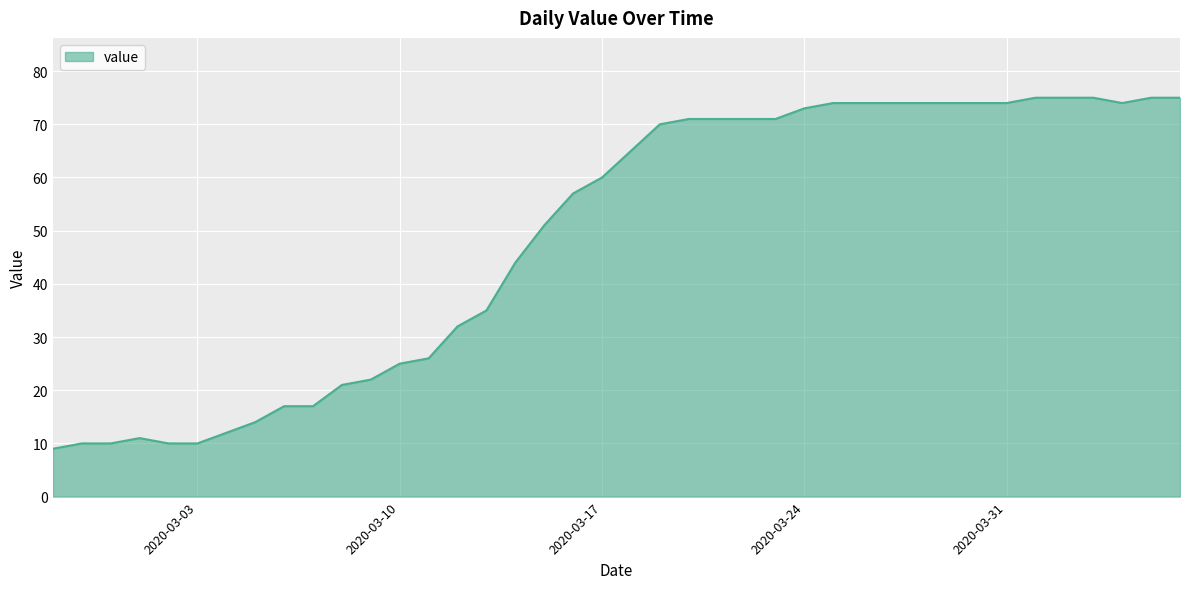

What is the difference between the maximum and minimum values?

66